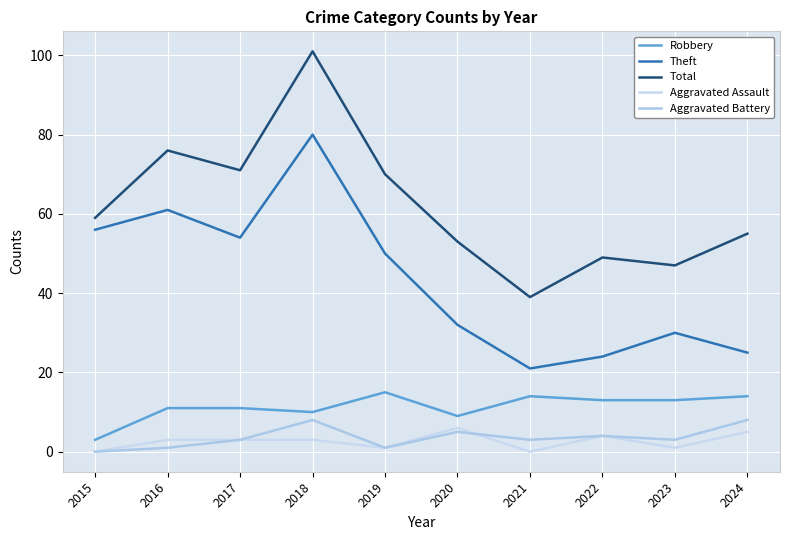

How many interior local valleys does the Total series have?

3